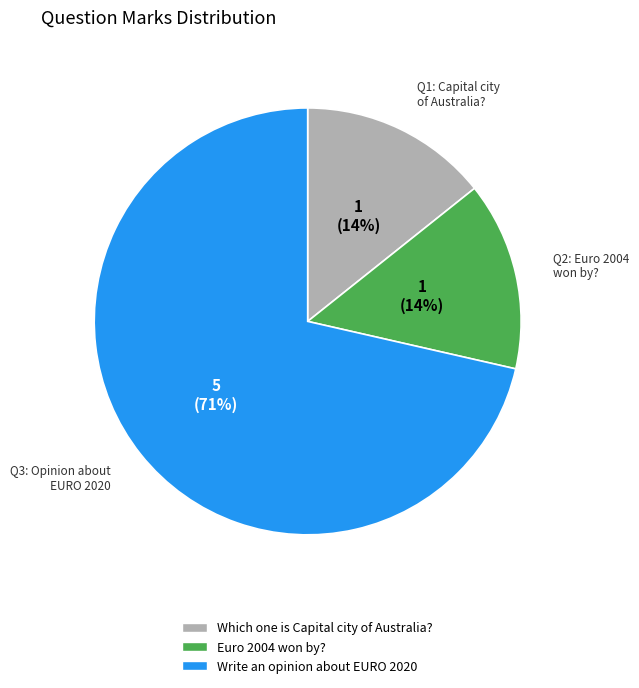

Count the number of slices in the pie.

3